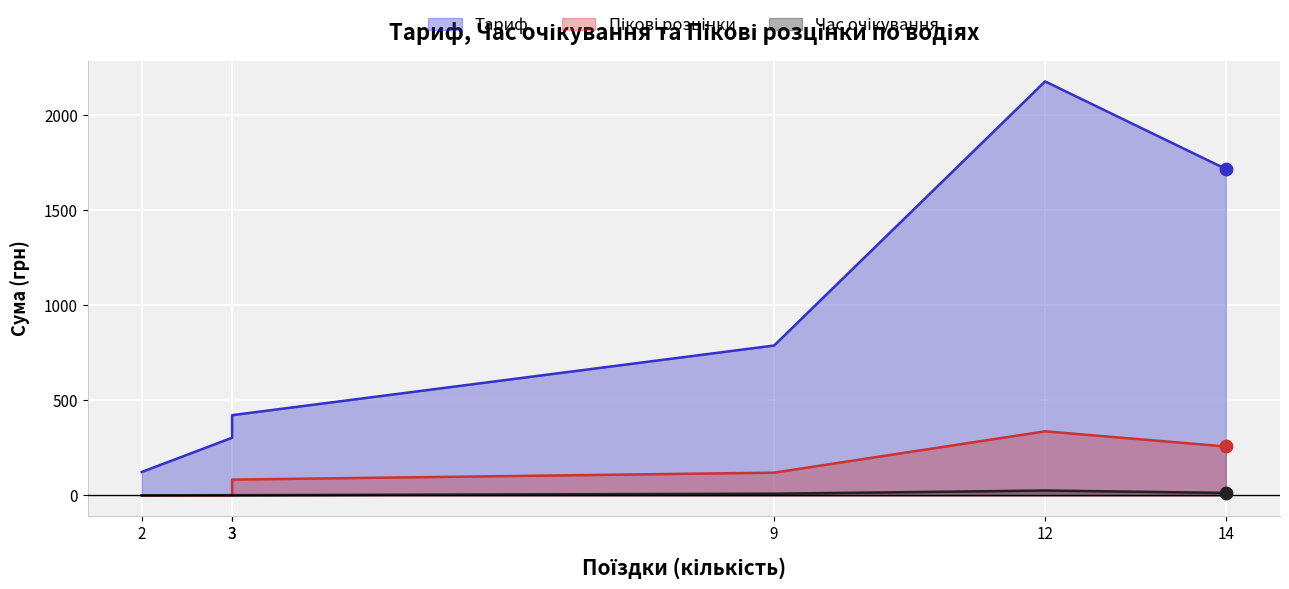

What are all the series names shown in the legend?

Тариф, Час очікування, Пікові розцінки